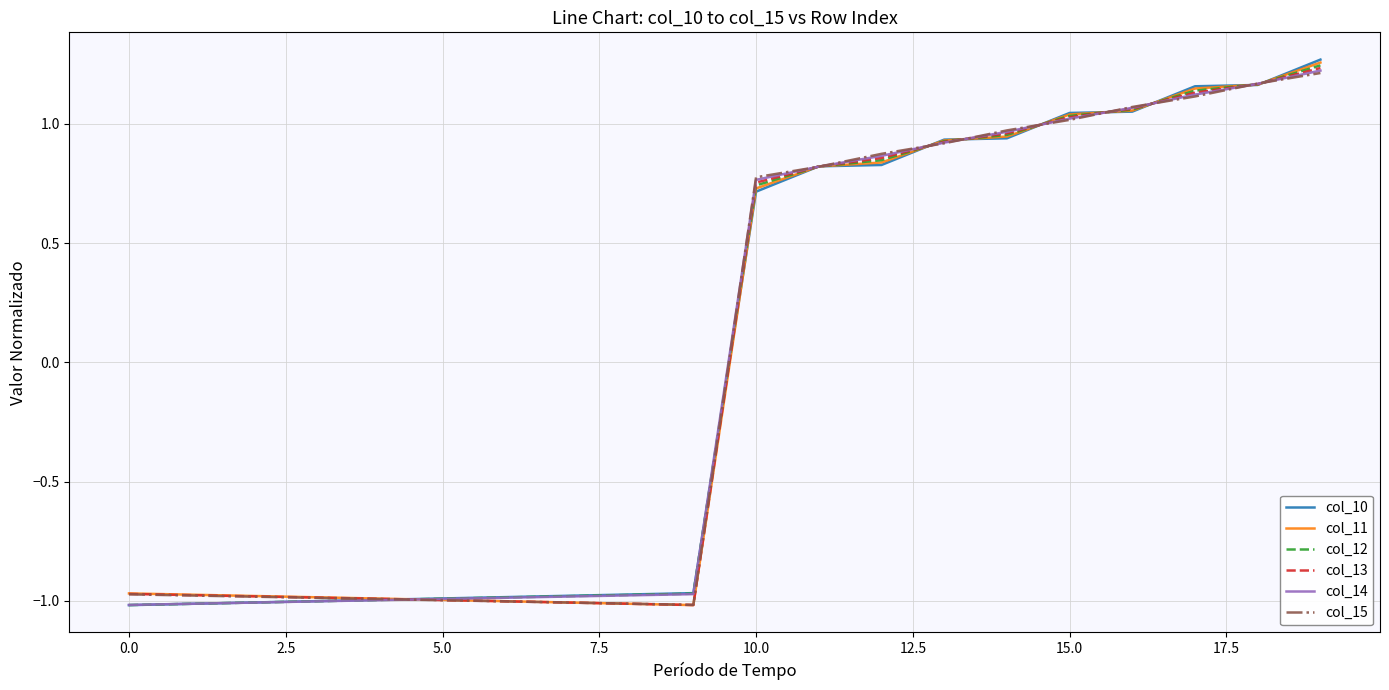

Is this an area chart (filled region under the line)?

No